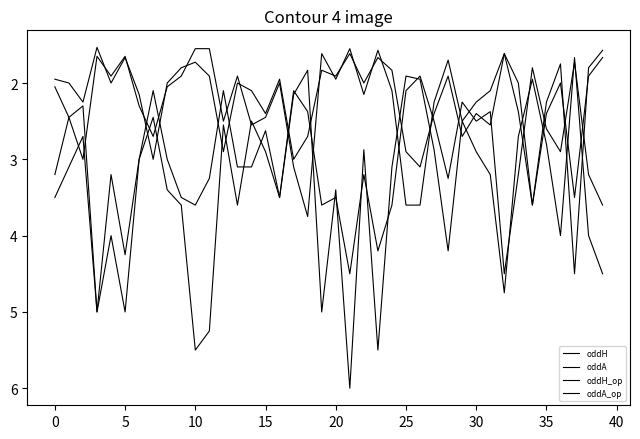

How many lines are shown in the chart?

4